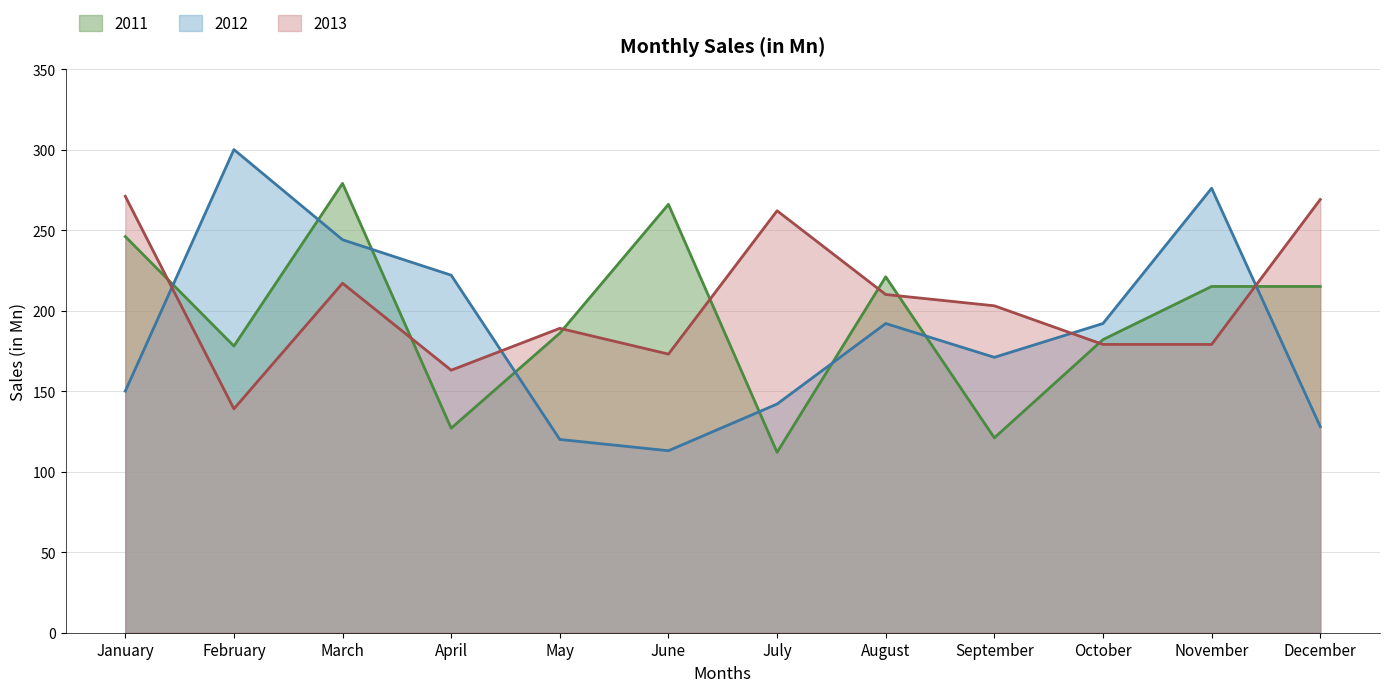

At which category does 2011 reach its first local valley?

February